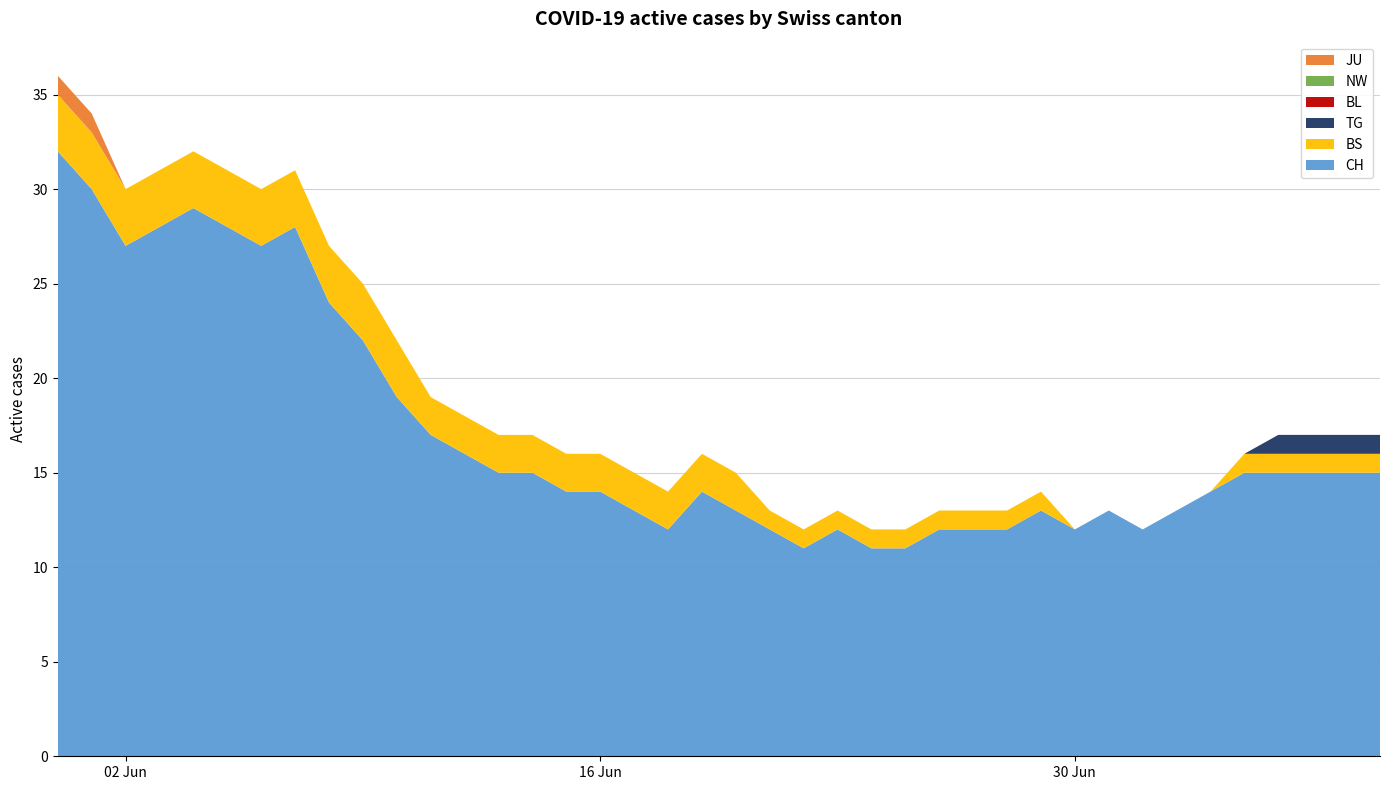

Reading left to right, what are all the values shown in this chart?

CH: 32	30	27	28	29	28	27	28	24	22	19	17	16	15	15	14	14	13	12	14	13	12	11	12	11	11	12	12	12	13	12	13	12	13	14	15	15	15	15	15
BS: 3	3	3	3	3	3	3	3	3	3	3	2	2	2	2	2	2	2	2	2	2	1	1	1	1	1	1	1	1	1	0	0	0	0	0	1	1	1	1	1
TG: 0	0	0	0	0	0	0	0	0	0	0	0	0	0	0	0	0	0	0	0	0	0	0	0	0	0	0	0	0	0	0	0	0	0	0	0	1	1	1	1
BL: 0	0	0	0	0	0	0	0	0	0	0	0	0	0	0	0	0	0	0	0	0	0	0	0	0	0	0	0	0	0	0	0	0	0	0	0	0	0	0	0
NW: 0	0	0	0	0	0	0	0	0	0	0	0	0	0	0	0	0	0	0	0	0	0	0	0	0	0	0	0	0	0	0	0	0	0	0	0	0	0	0	0
JU: 1	1	0	0	0	0	0	0	0	0	0	0	0	0	0	0	0	0	0	0	0	0	0	0	0	0	0	0	0	0	0	0	0	0	0	0	0	0	0	0